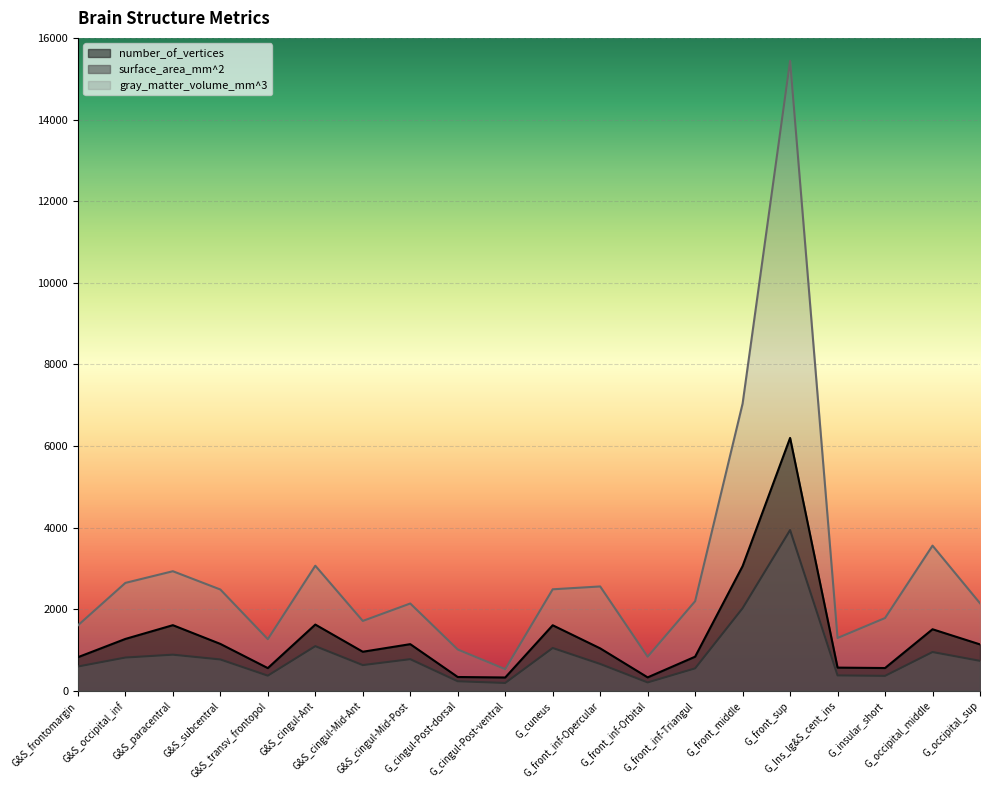

True or false: surface_area_mm^2 and gray_matter_volume_mm^3 intersect in this chart.

False